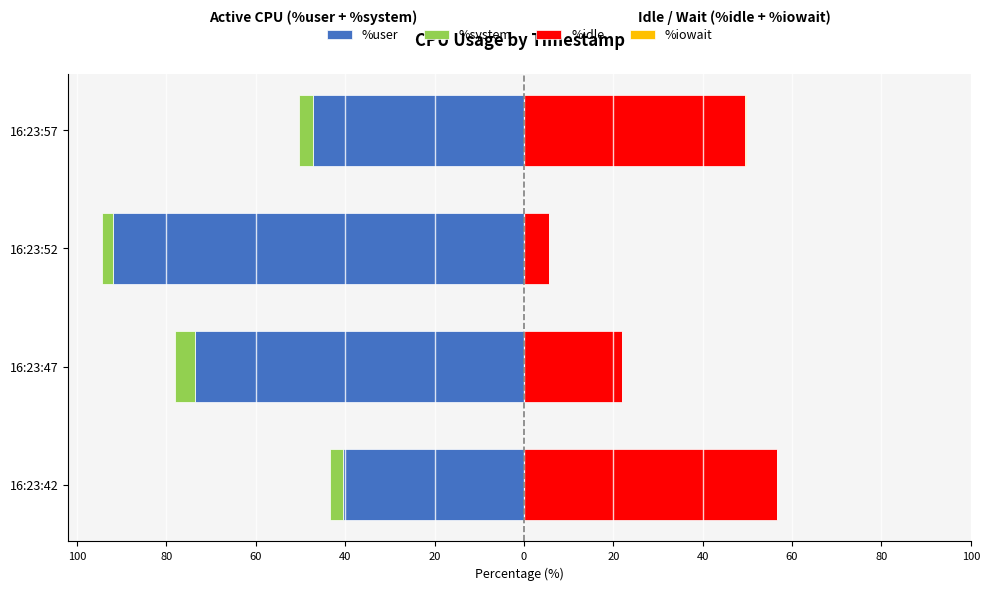

How many bars are there in each group?

4